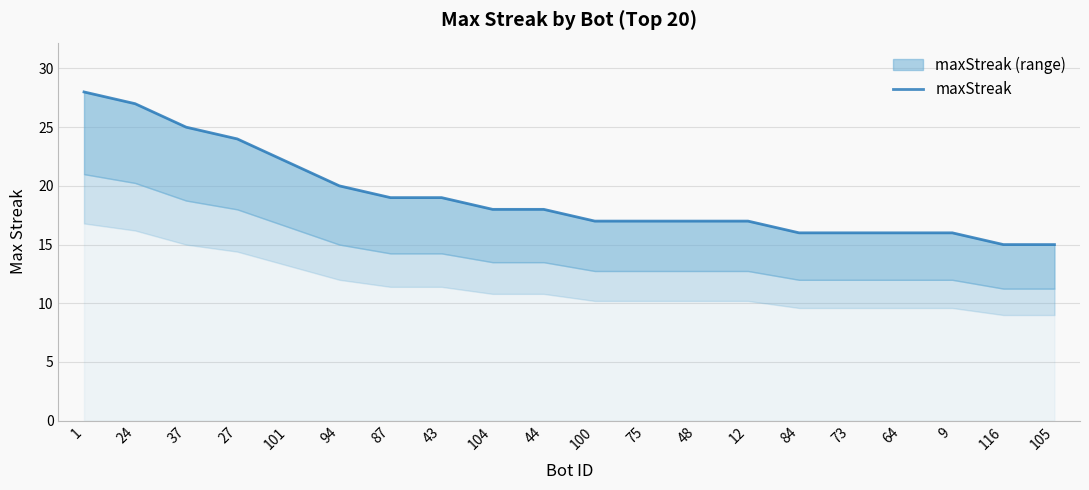

Which category has the highest value across all series?

1